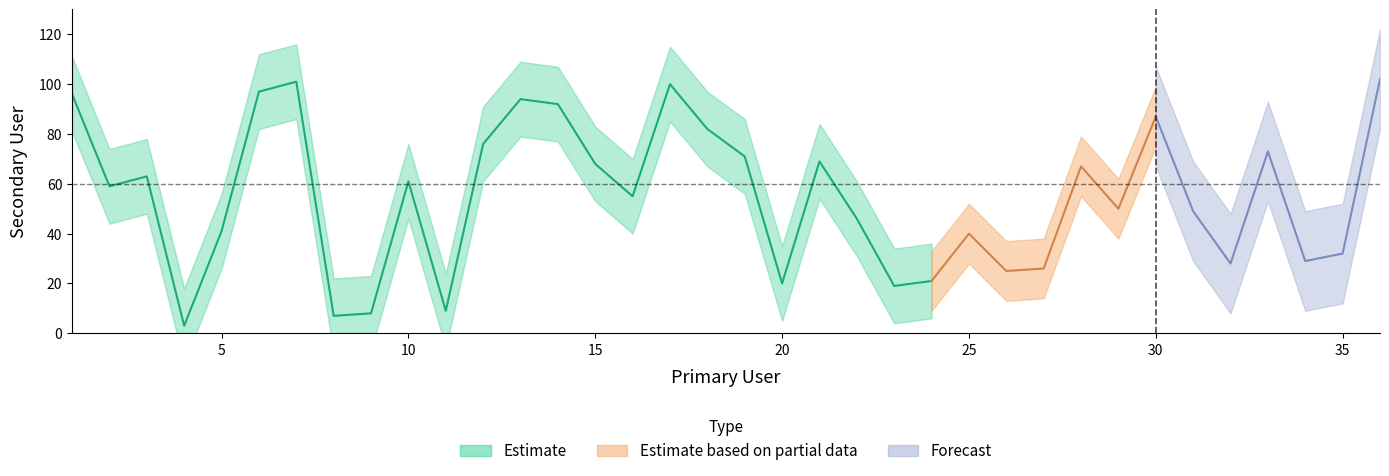

The chart shows a value of 16 at 25. True or false?

False